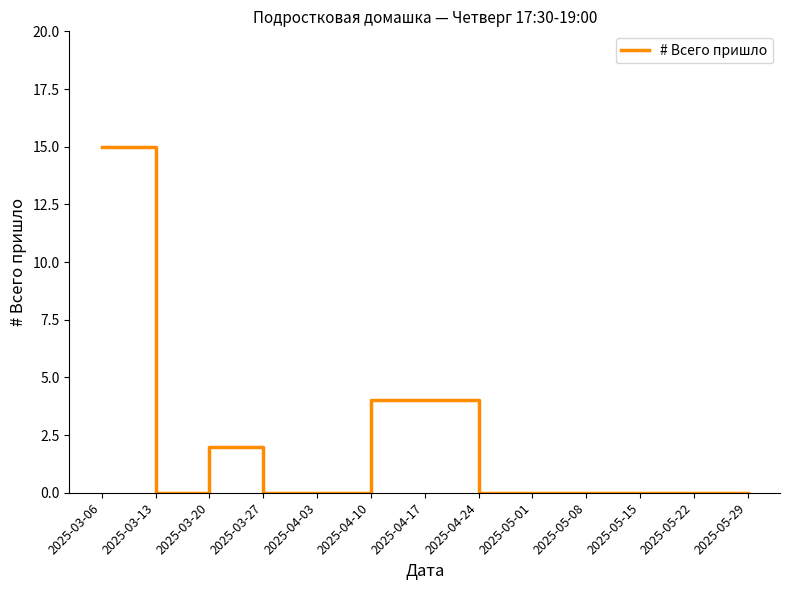

What position from the right is 2025-03-27?

10